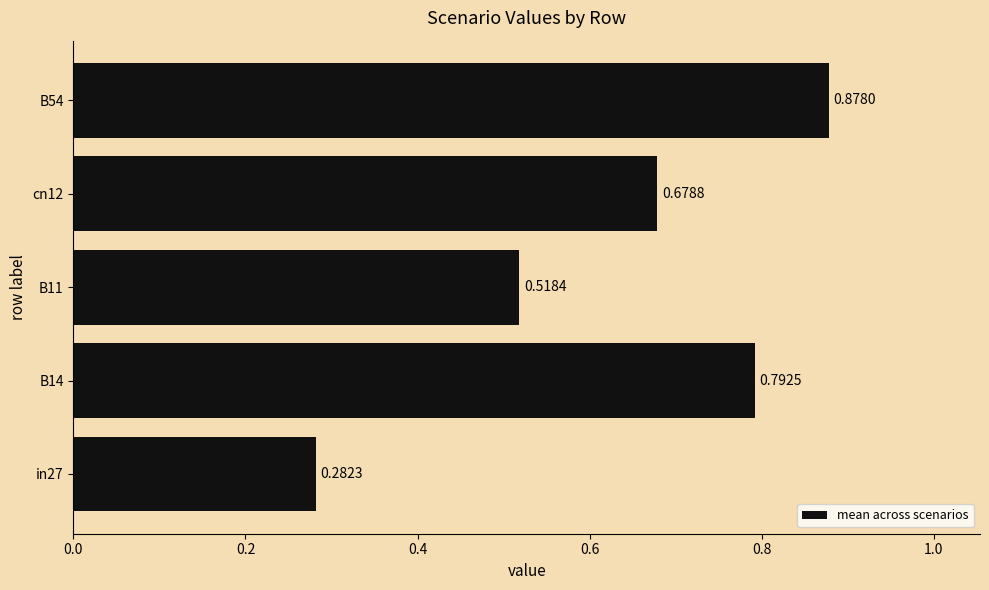

What is the average value?

0.6